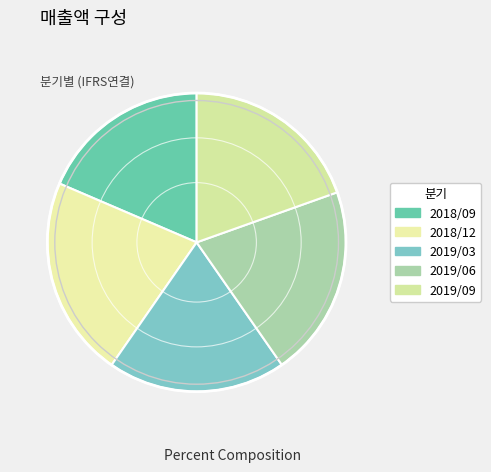

Do 2019/09 and 2019/03 together represent more than half of the pie?

No